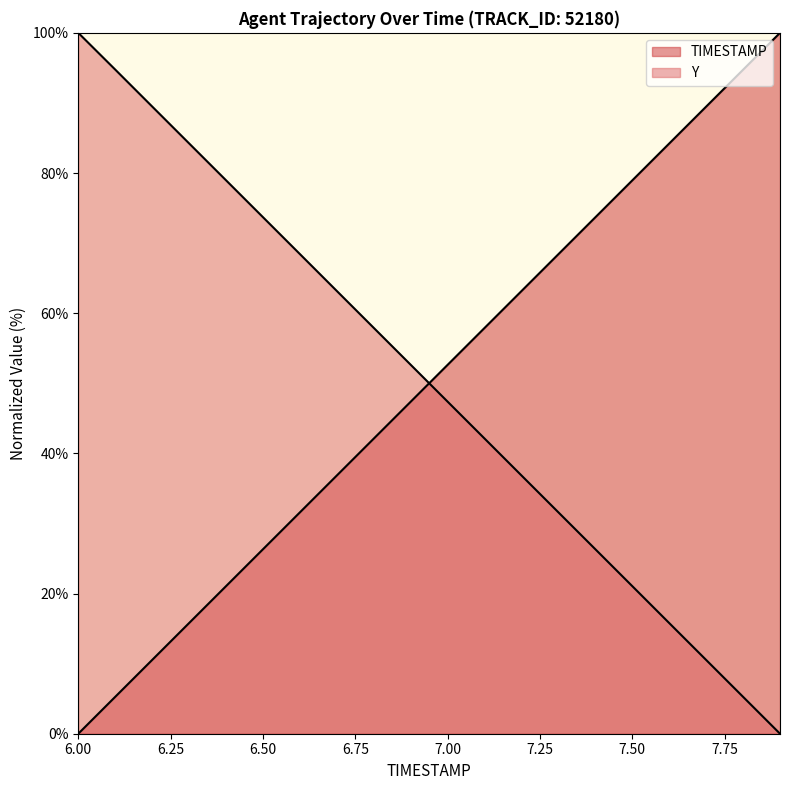

What is the difference between the maximum and minimum values in the TIMESTAMP series?

100.0